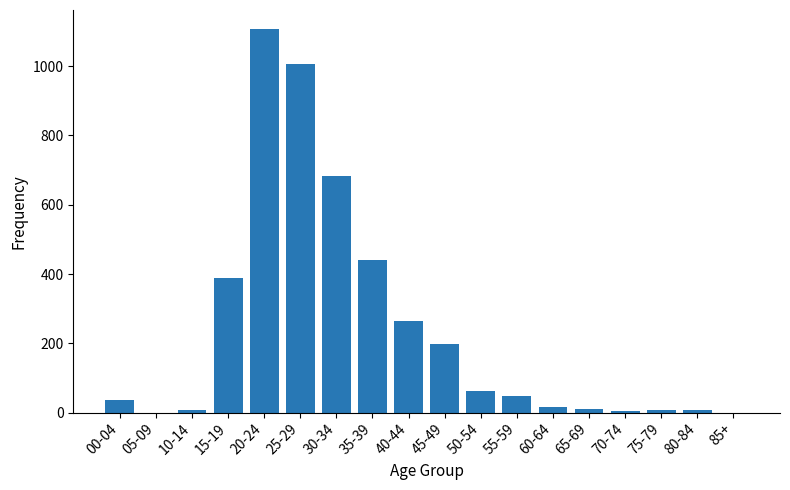

Is it true that the value at 20-24 is 1107?

True